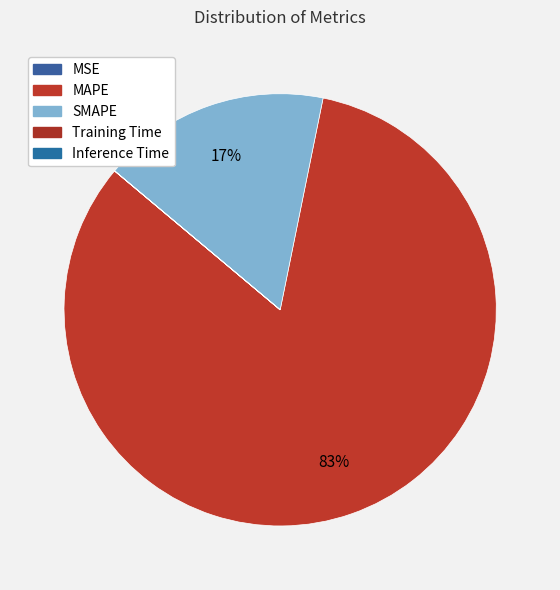

Which slice is the largest?

MAPE